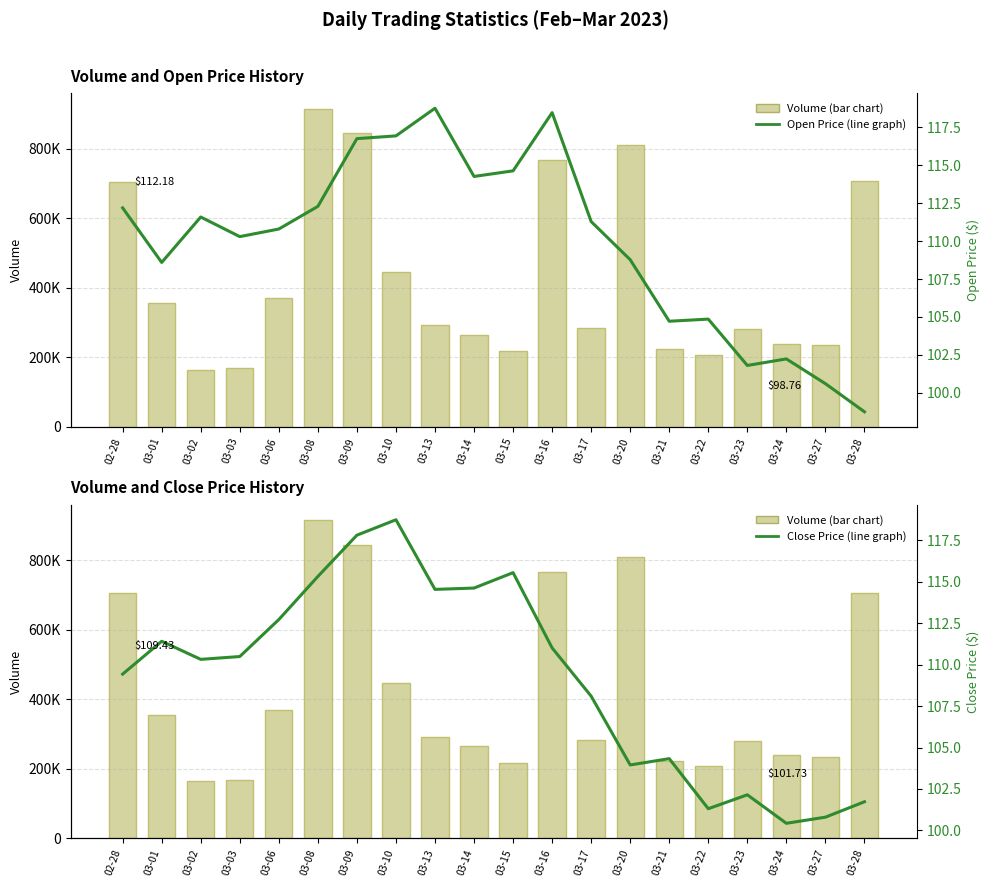

How many series are shown in this chart?

3